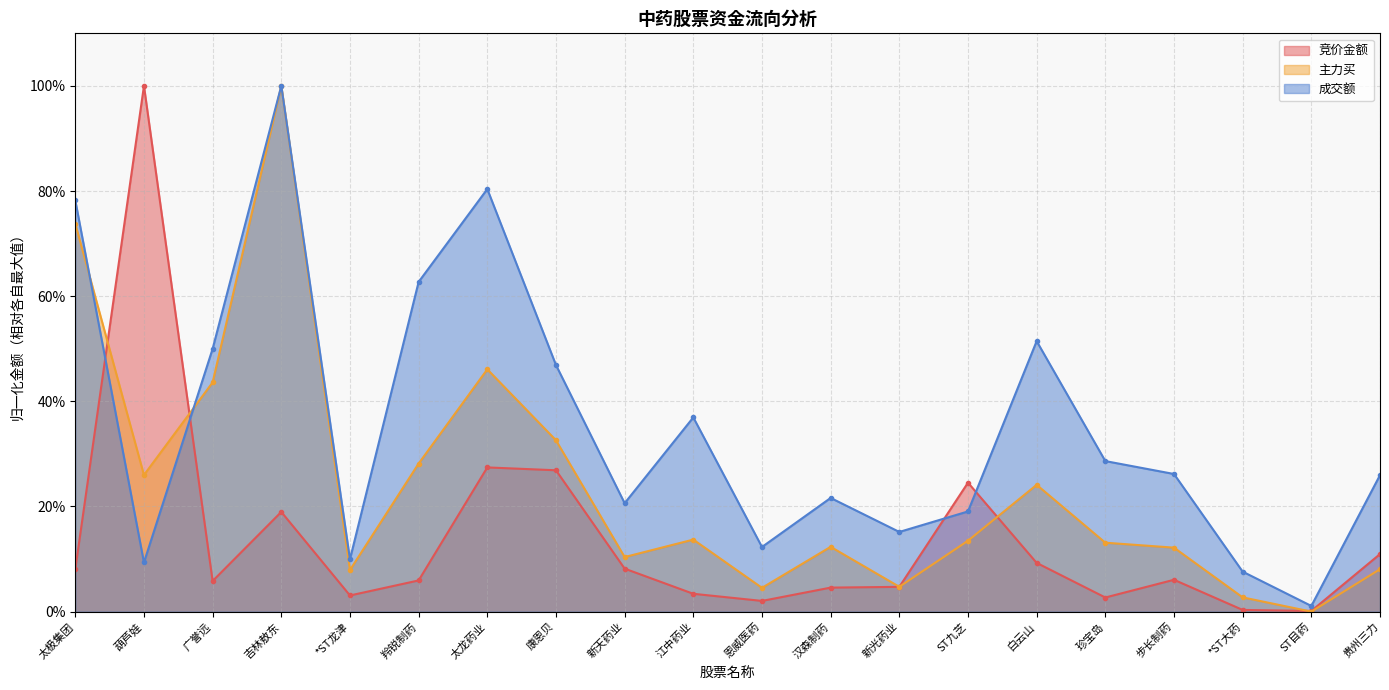

List the series in order of their peak value, lowest first.

竞价金额, 主力买, 成交额